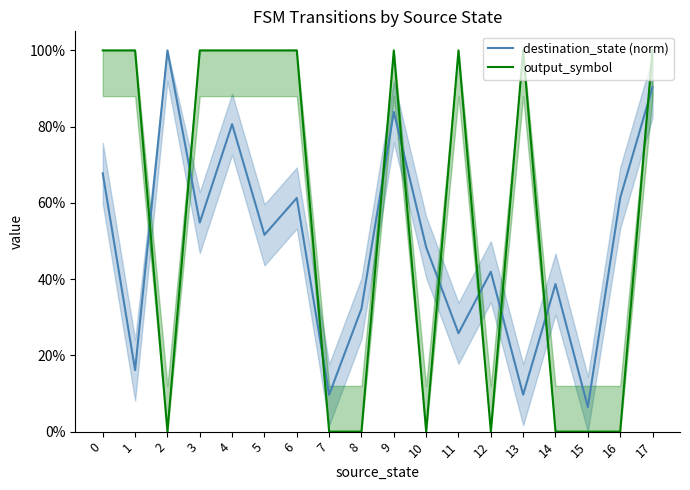

In output_symbol, how many points are higher than both neighbors (excluding endpoints)?

3